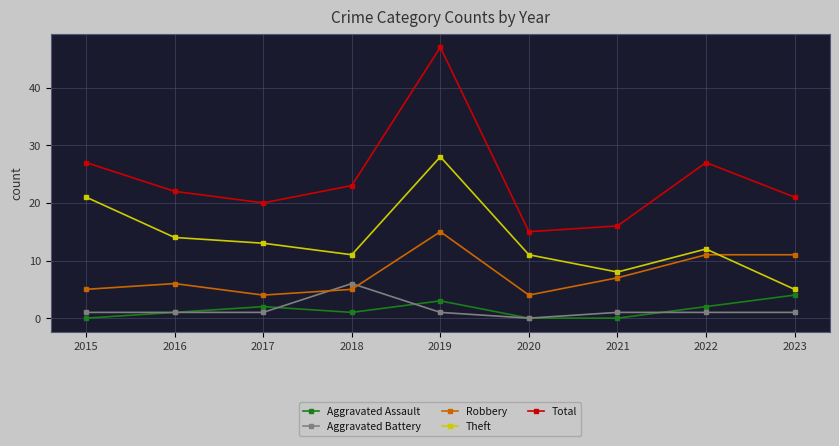

True or false: Aggravated Assault has more than 0 interior local peaks.

True